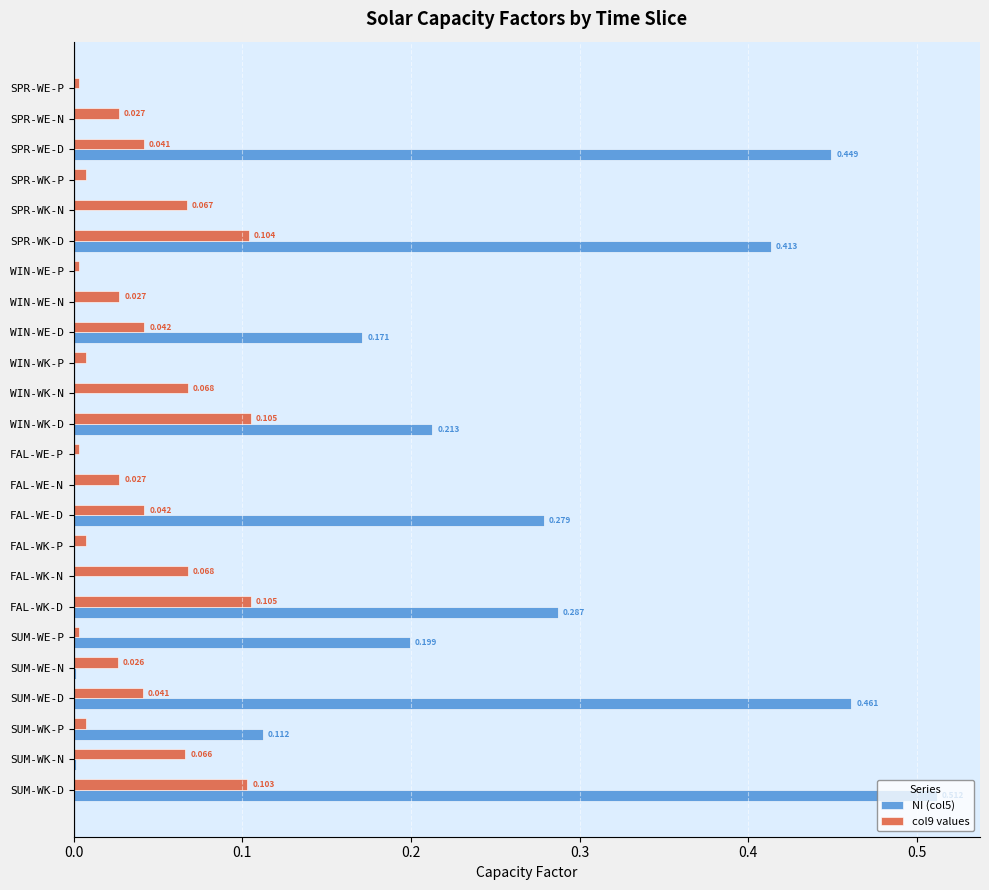

What are all the series names shown in the legend?

NI (col5), col9 values